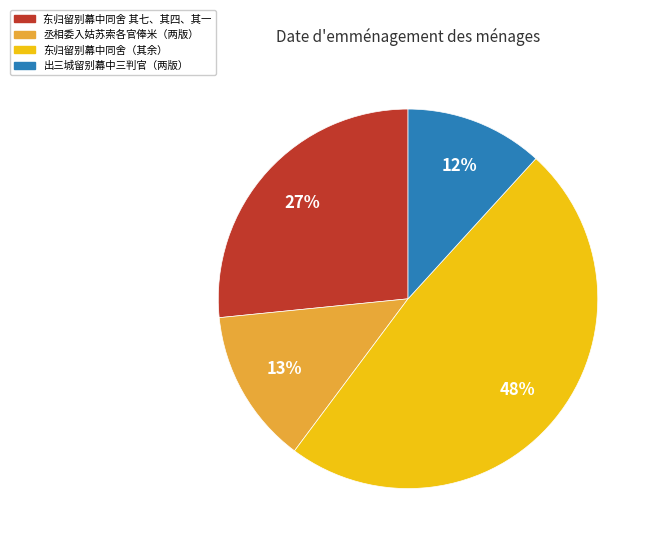

To the nearest percent, what is the average slice percentage?

25%